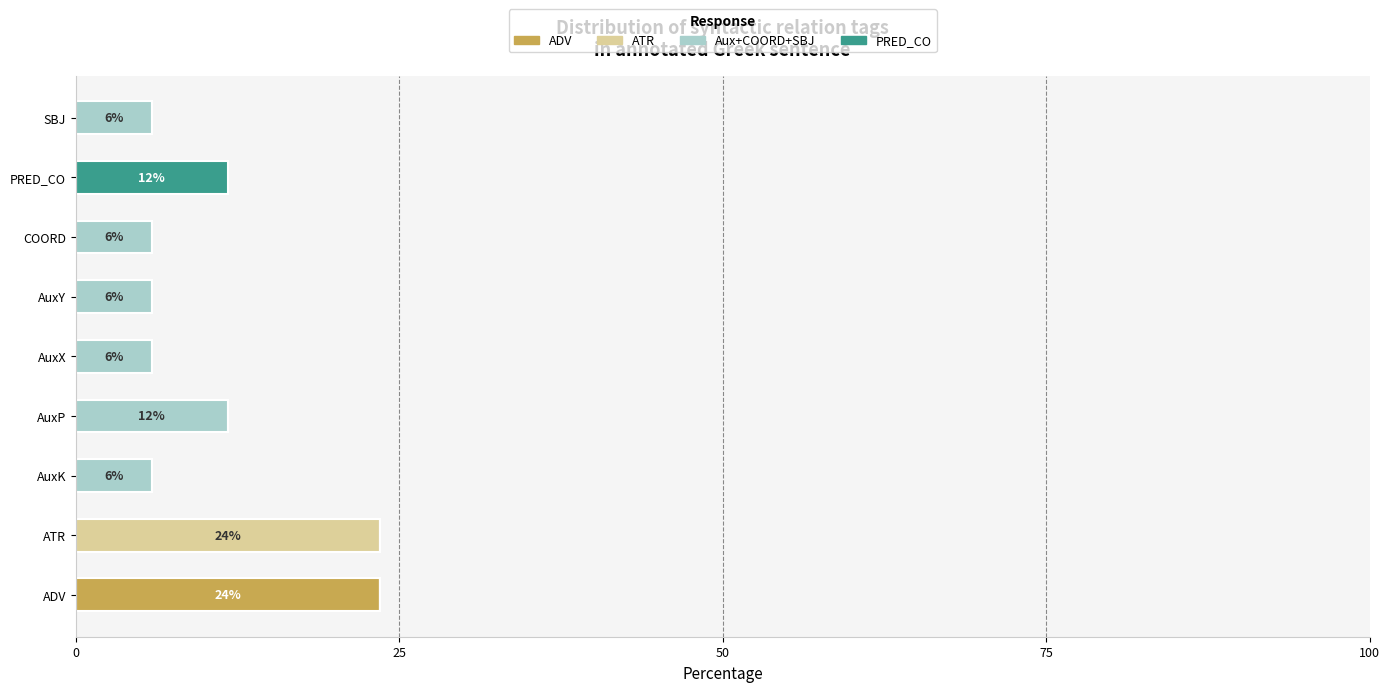

What is the total value across all series at AuxP?

11.8